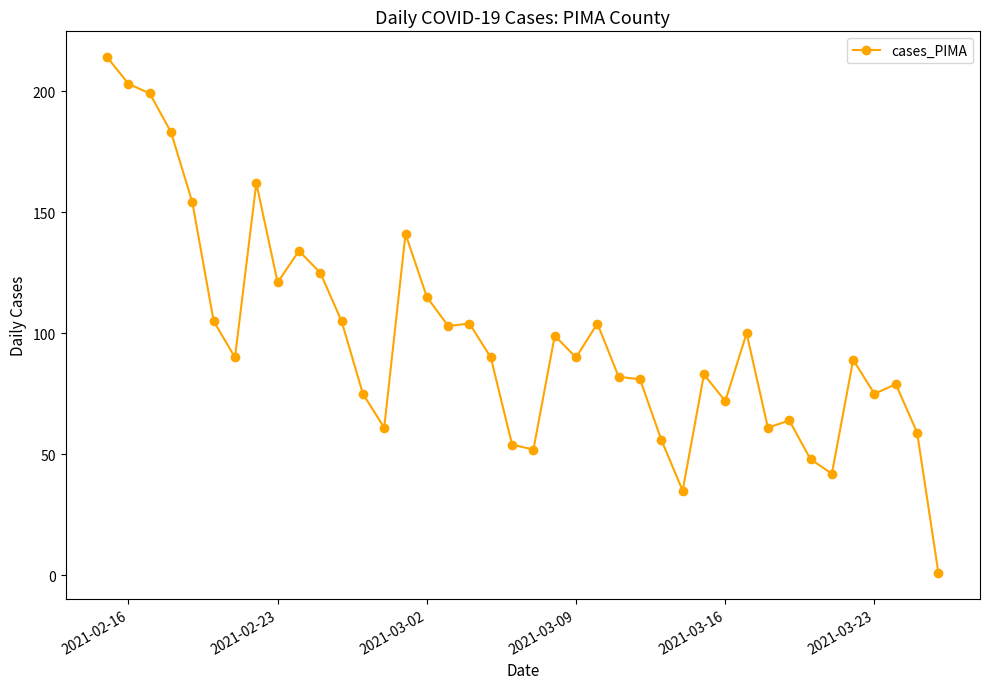

True or false: there are more than 0 points higher than both neighbors.

True